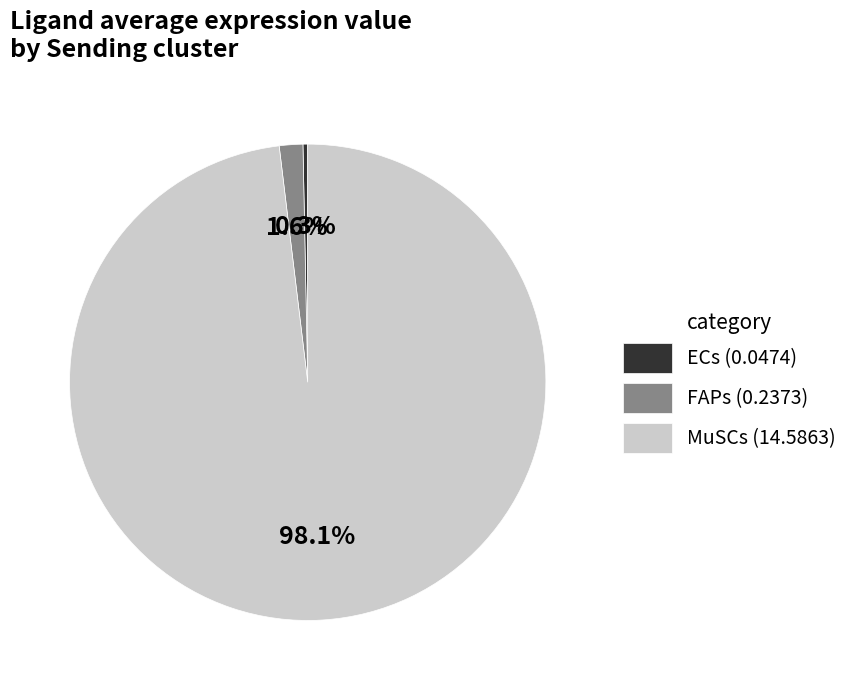

Do MuSCs and ECs together represent more than half of the pie?

Yes